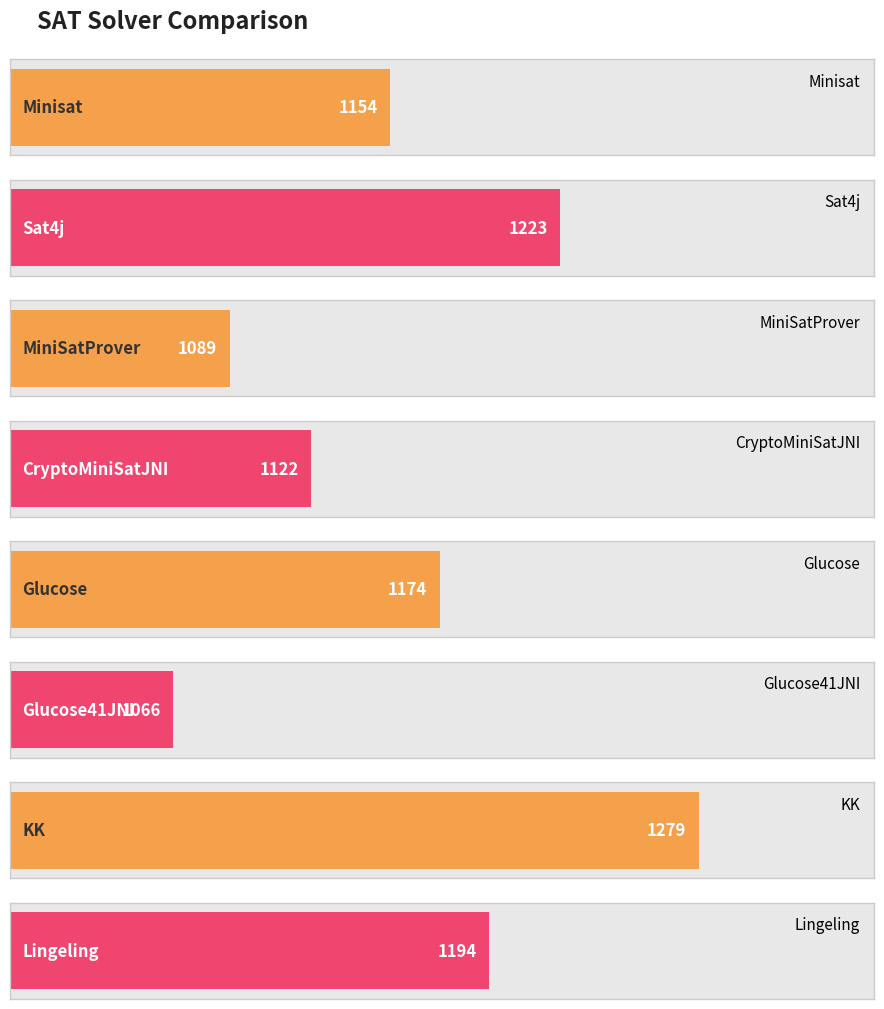

What is the label of the 7th bar from the left?

KK